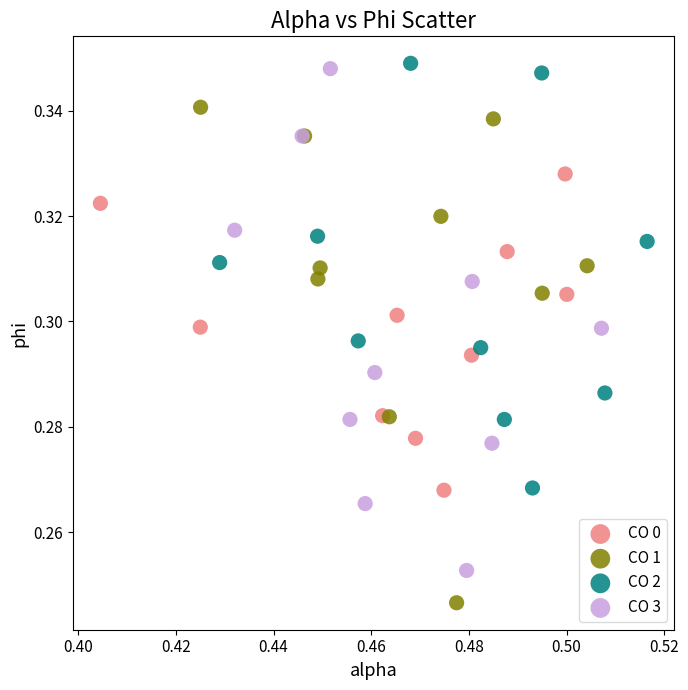

Which series contains the lowest Y value?

CO 1